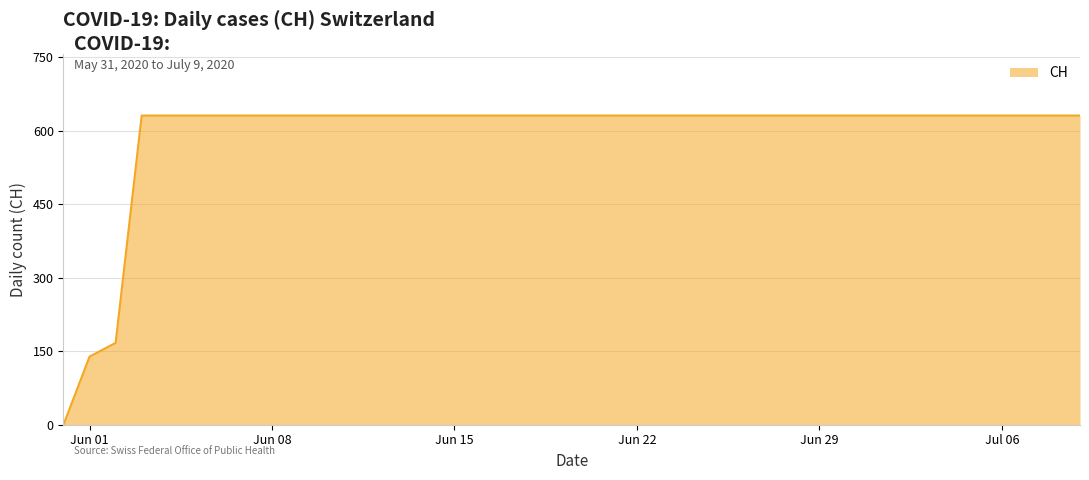

What is the greatest value displayed?

631